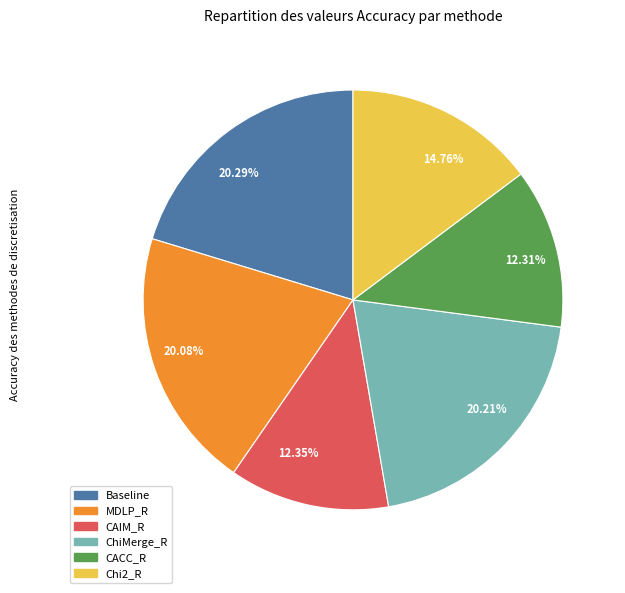

Does 20.08% account for over 50% of the chart?

No